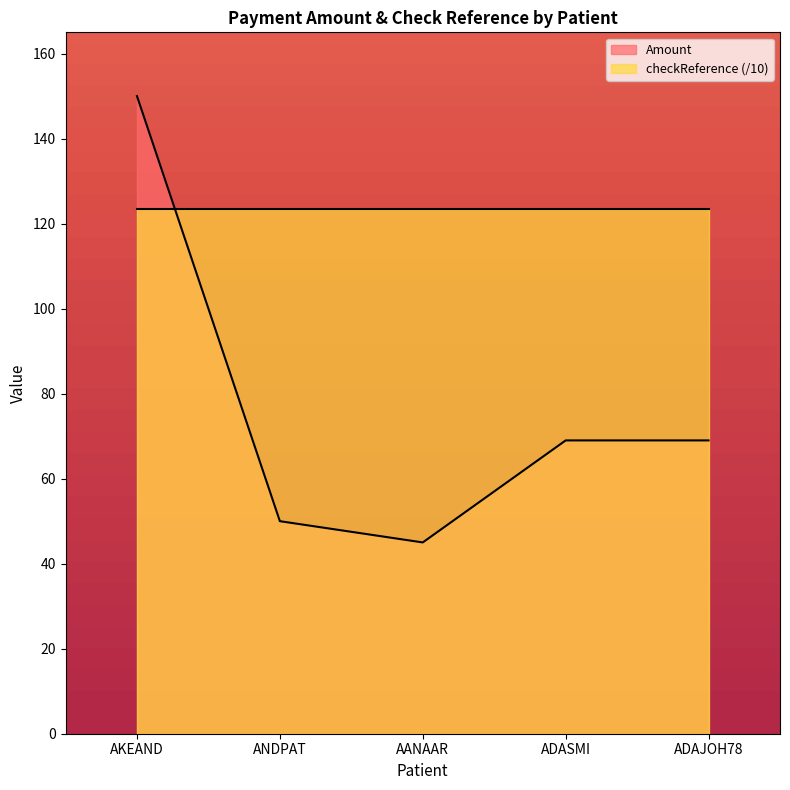

What is the difference between the values at ADAJOH78 and AKEAND?

81